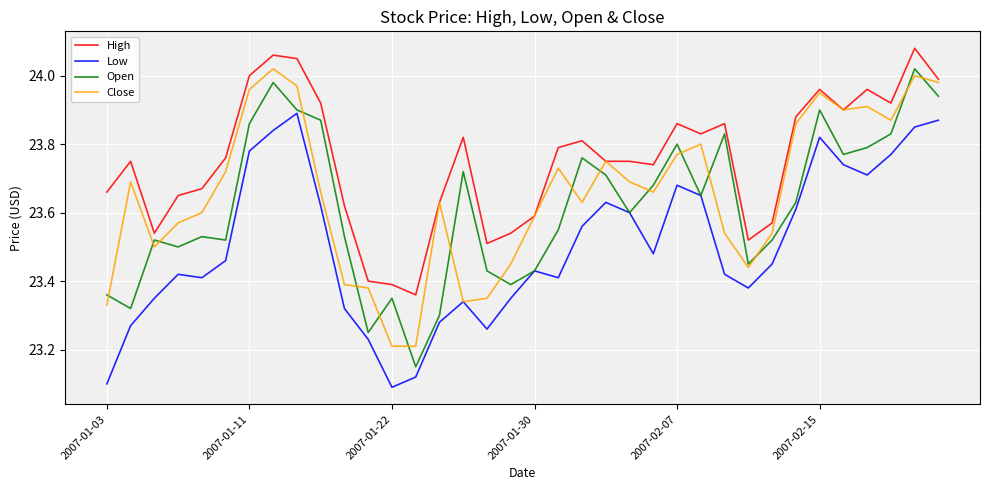

True or false: High and Low cross at least once.

False